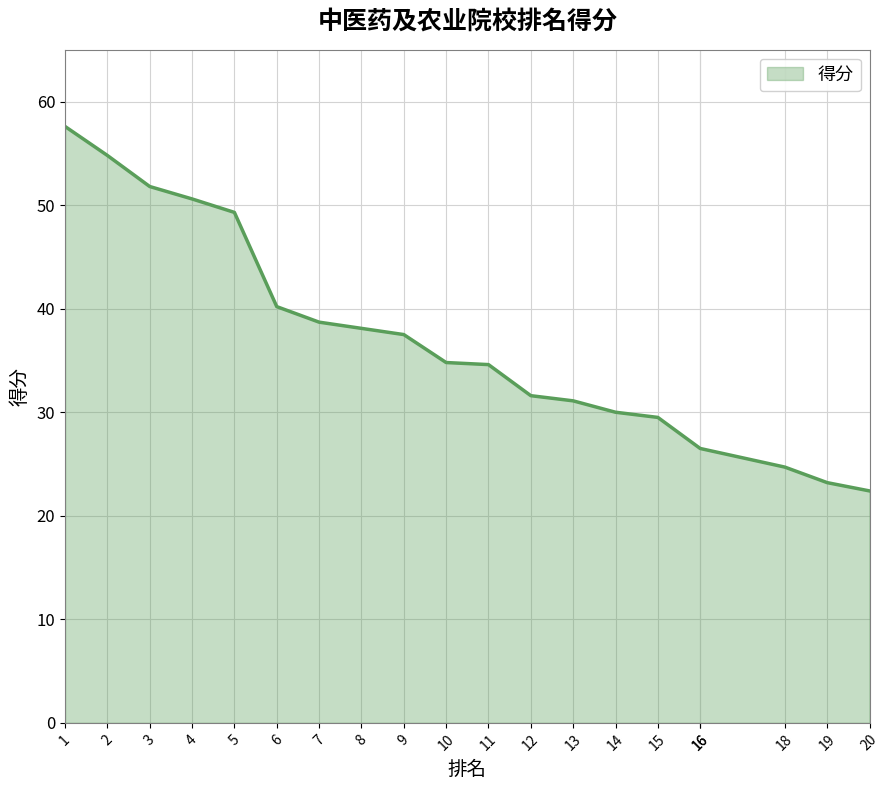

Count the number of values greater than 34.

11